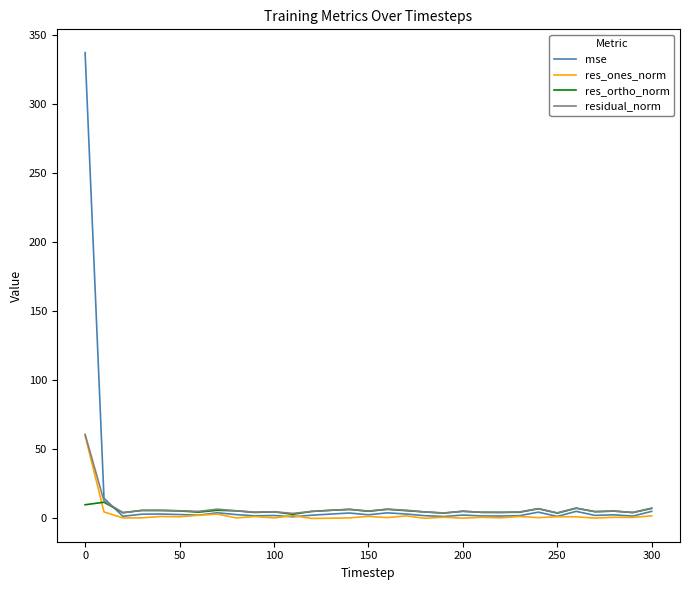

What is the sum of all mse values?

431.7